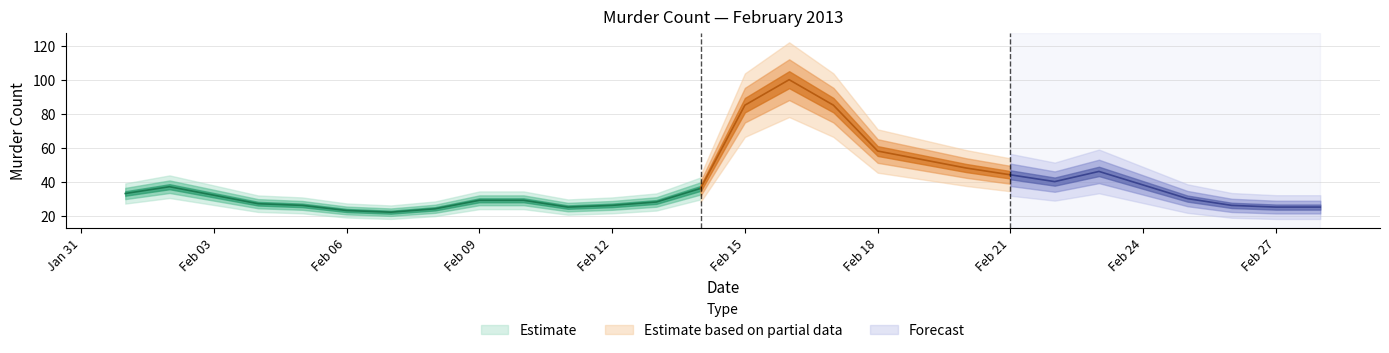

At which category does the chart reach its minimum across all series?

2013-02-07